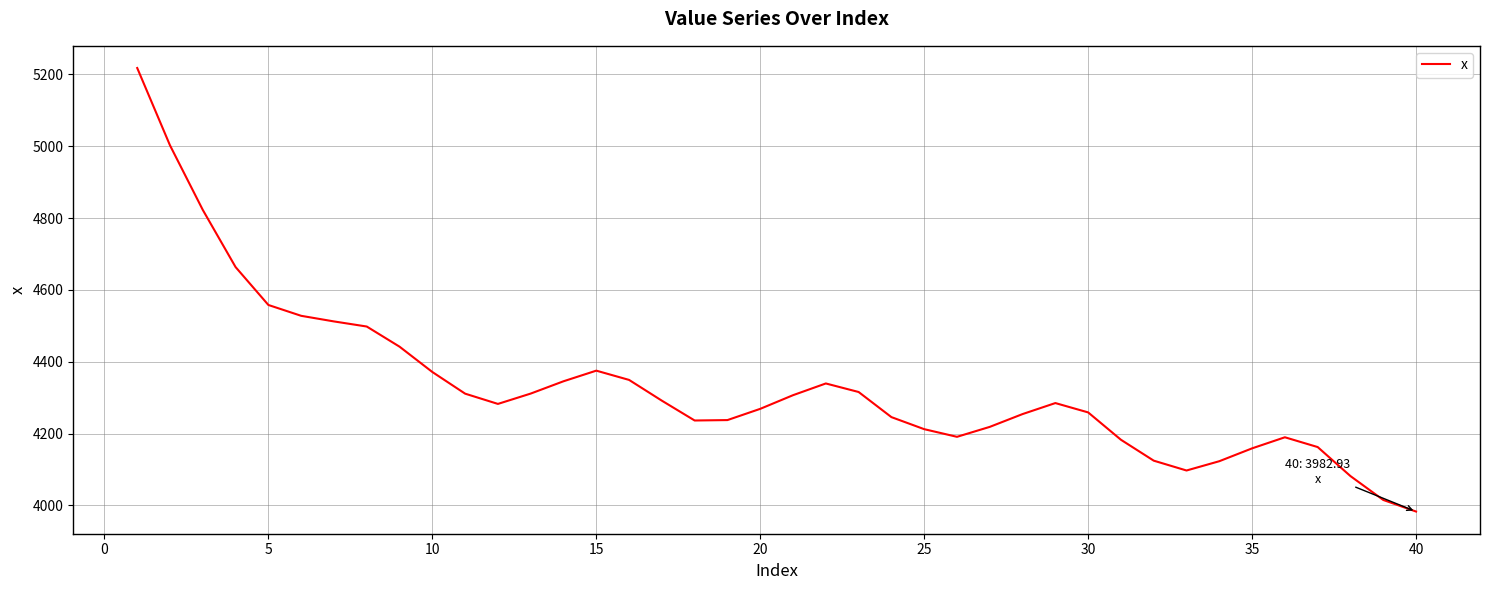

What is the minimum value shown in the chart?

3982.9